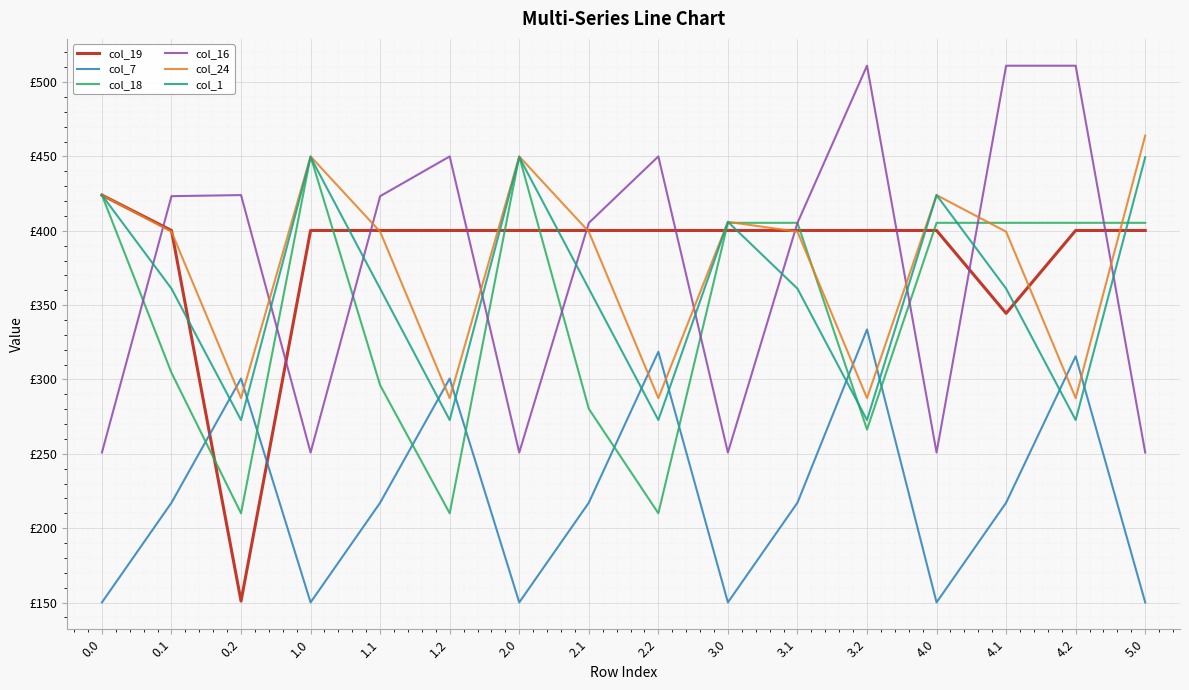

Does the chart have visible grid lines?

Yes